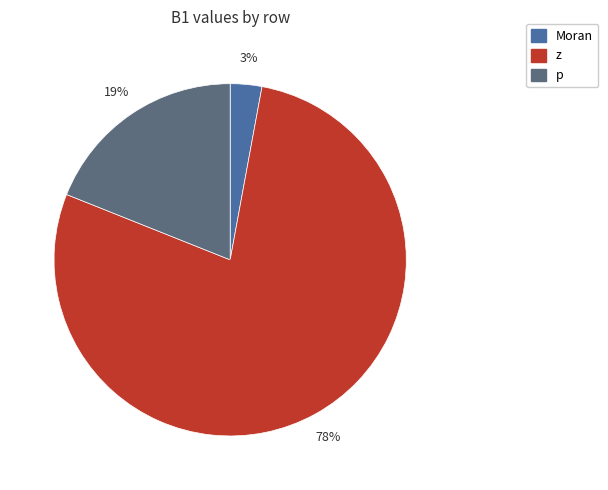

To the nearest percent, what portion does Moran represent?

3%